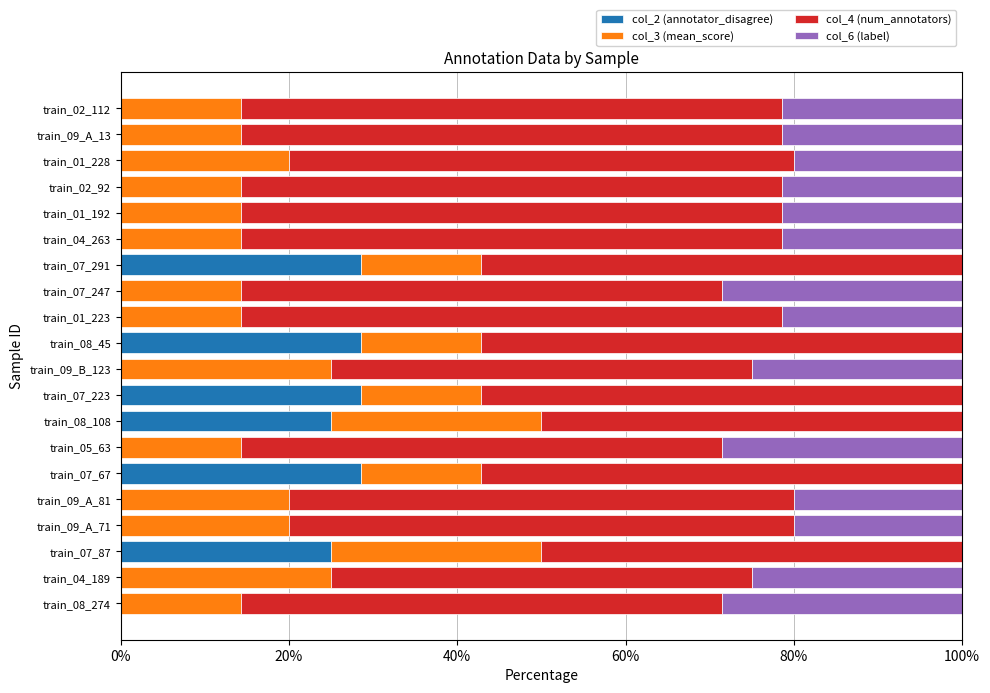

What is the total value across all series at train_07_87?

100.0